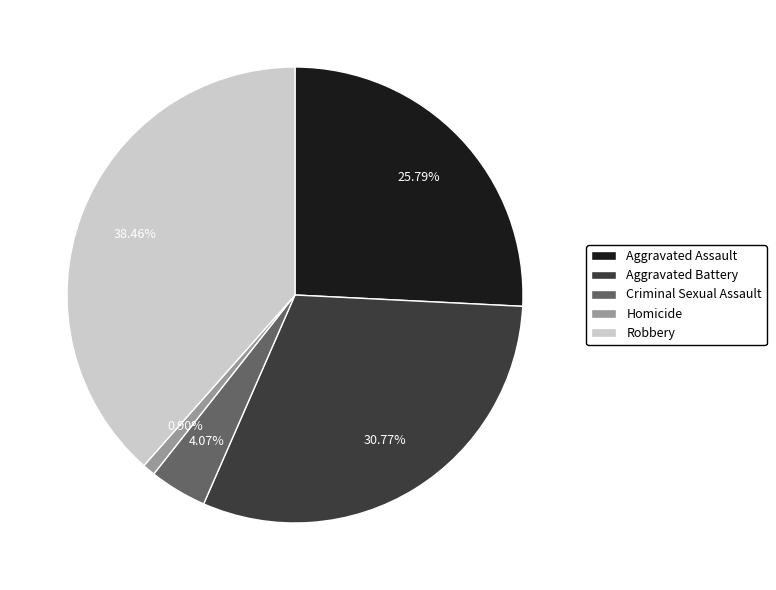

True or false: Homicide accounts for 1% of the total.

True